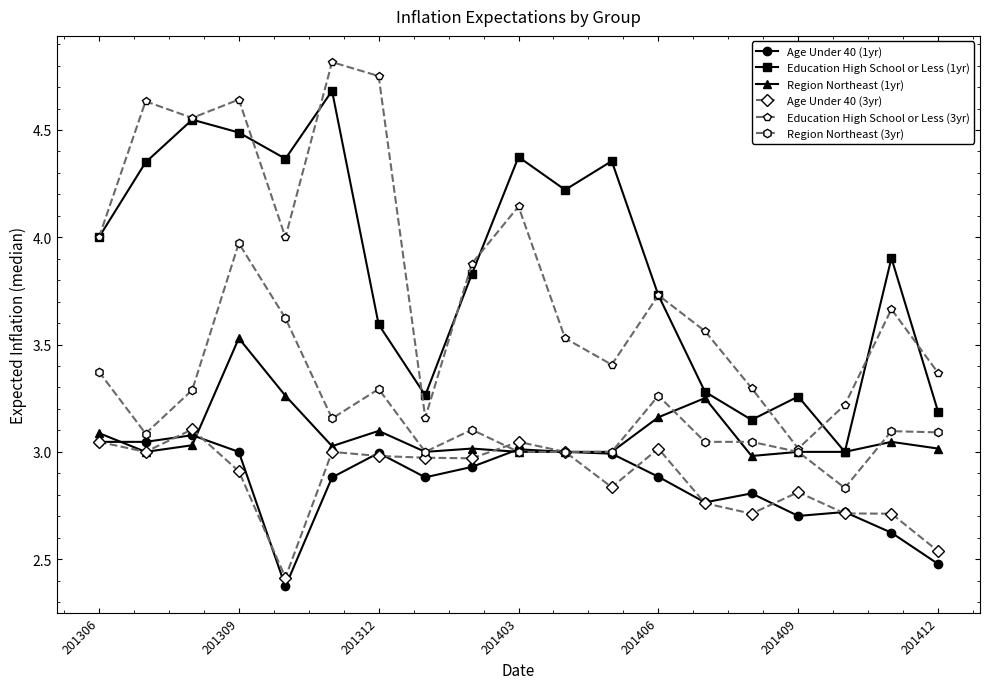

True or false: Age Under 40 (3yr) has more than 0 interior local peaks.

True